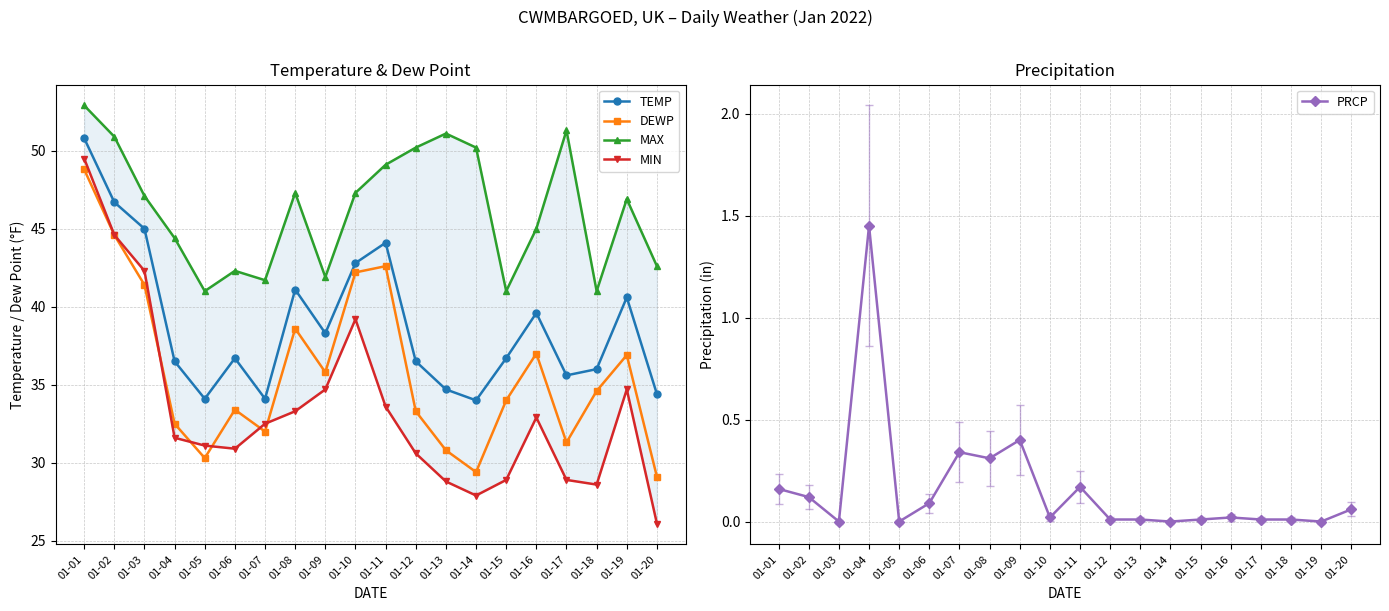

Reading left to right, transcribe all the data shown in this chart.

TEMP: 50.8	46.7	45.0	36.5	34.1	36.7	34.1	41.1	38.3	42.8	44.1	36.5	34.7	34.0	36.7	39.6	35.6	36.0	40.6	34.4
DEWP: 48.8	44.6	41.4	32.5	30.3	33.4	32.0	38.6	35.8	42.2	42.6	33.3	30.8	29.4	34.0	37.0	31.3	34.6	36.9	29.1
MAX: 52.9	50.9	47.1	44.4	41.0	42.3	41.7	47.3	41.9	47.3	49.1	50.2	51.1	50.2	41.0	45.0	51.3	41.0	46.9	42.6
MIN: 49.5	44.6	42.3	31.6	31.1	30.9	32.5	33.3	34.7	39.2	33.6	30.6	28.8	27.9	28.9	32.9	28.9	28.6	34.7	26.1
PRCP: 0.2	0.1	0.0	1.4	0.0	0.1	0.3	0.3	0.4	0.0	0.2	0.0	0.0	0.0	0.0	0.0	0.0	0.0	0.0	0.1